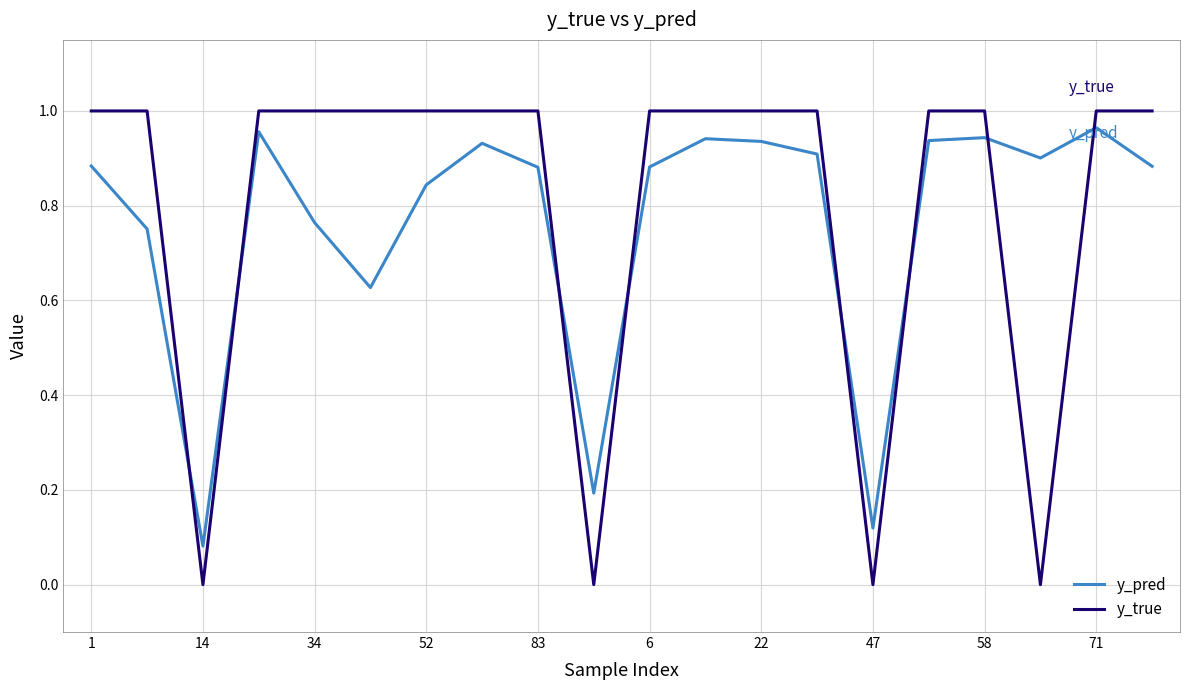

Which series has the largest total across all categories?

y_true